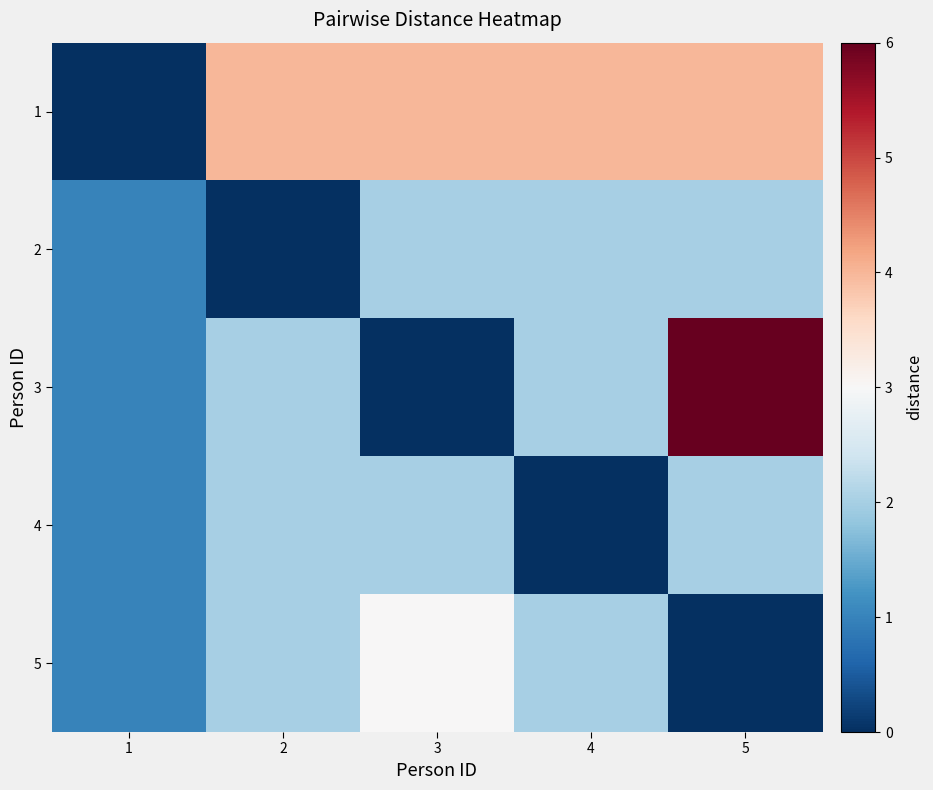

Between 5 and 1, which is larger?

5